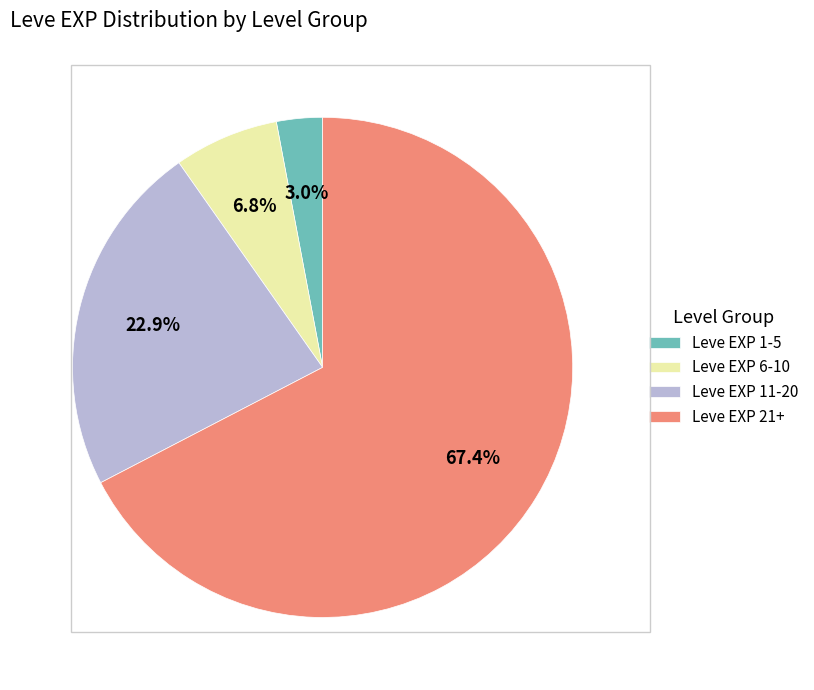

Is the sum of Leve EXP 1-5 and Leve EXP 21+ greater than half?

Yes